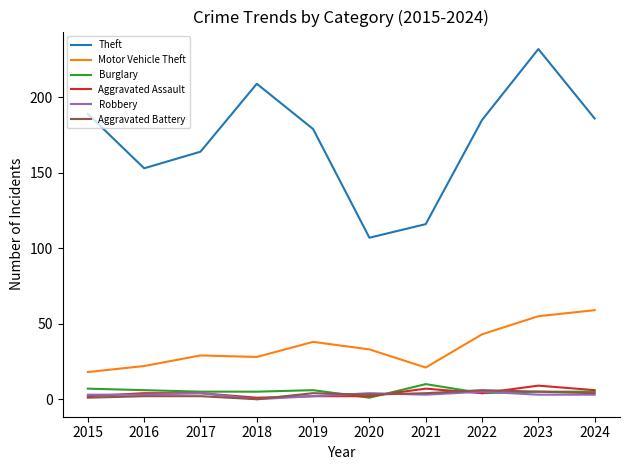

The value of Motor Vehicle Theft at 2017 is 29. True or false?

True